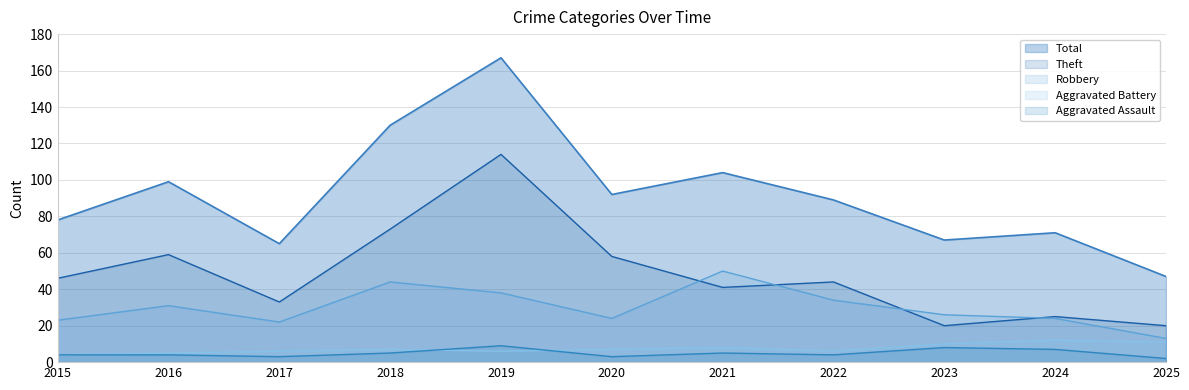

Which series changed the most between 2015 and 2023?

Theft